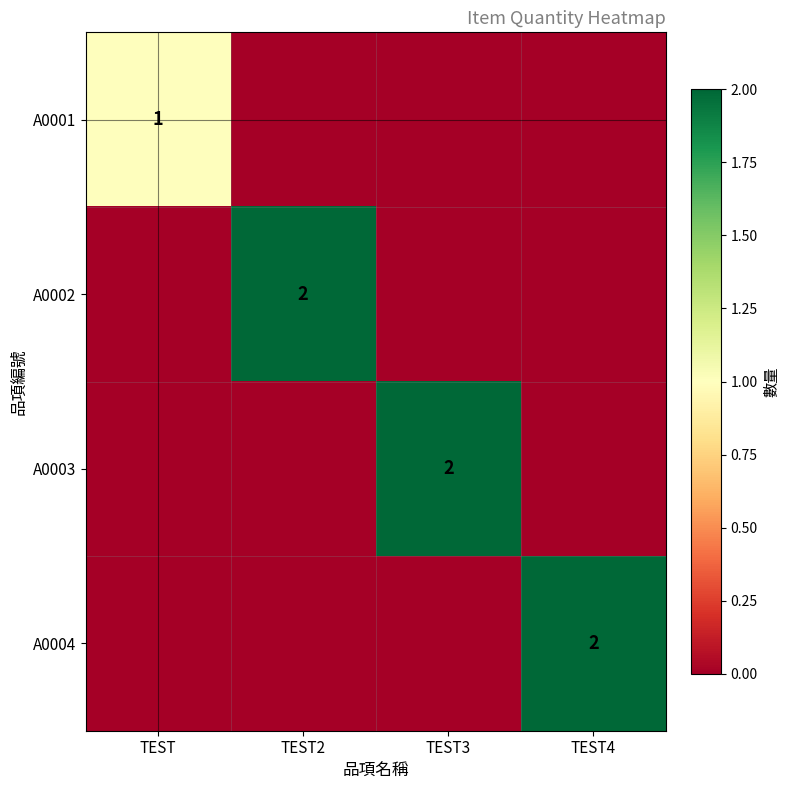

Is it true that A0001 equals 1 at TEST?

True